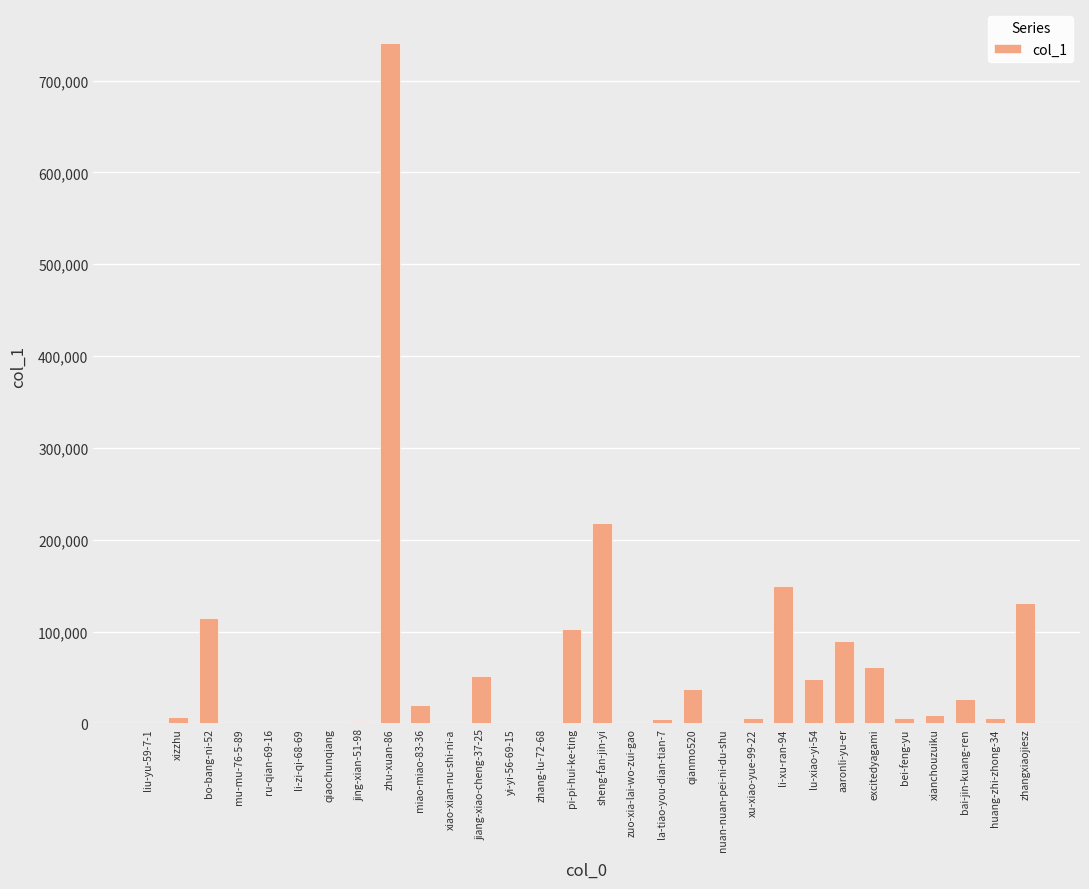

True or false: the data shows 146147 at sheng-fan-jin-yi.

False